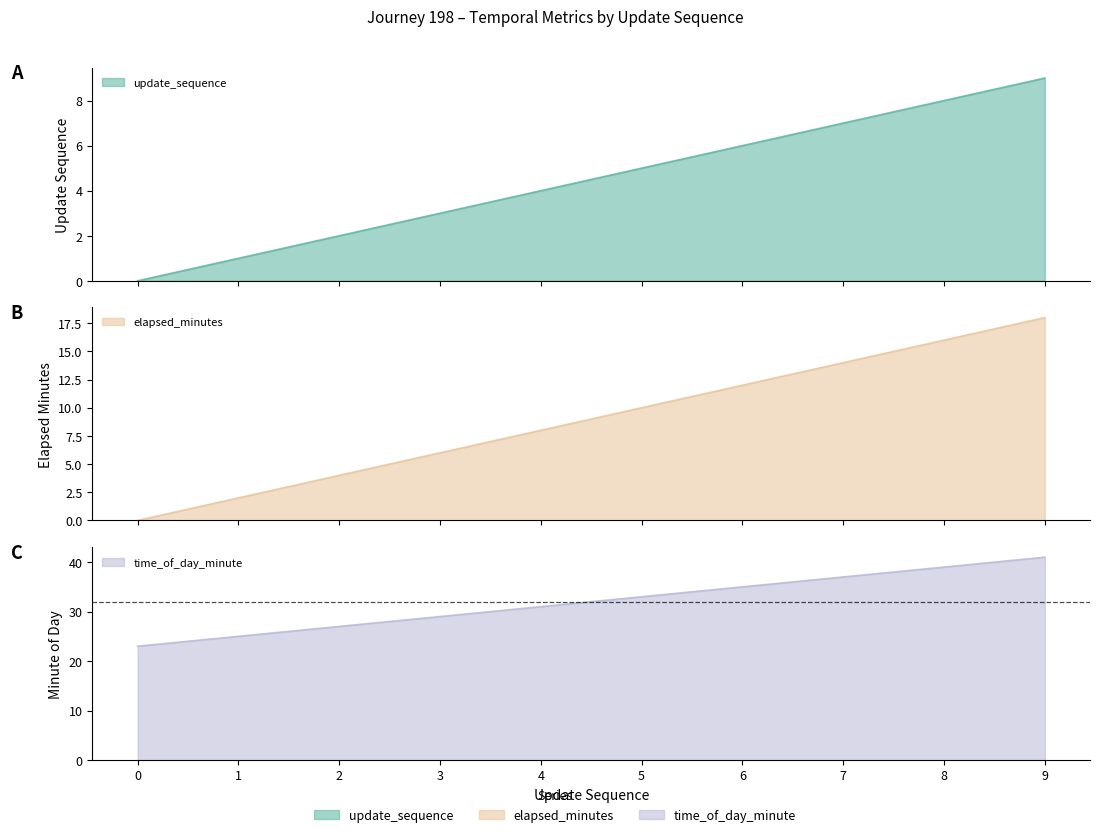

What is the maximum value shown in the chart?

41